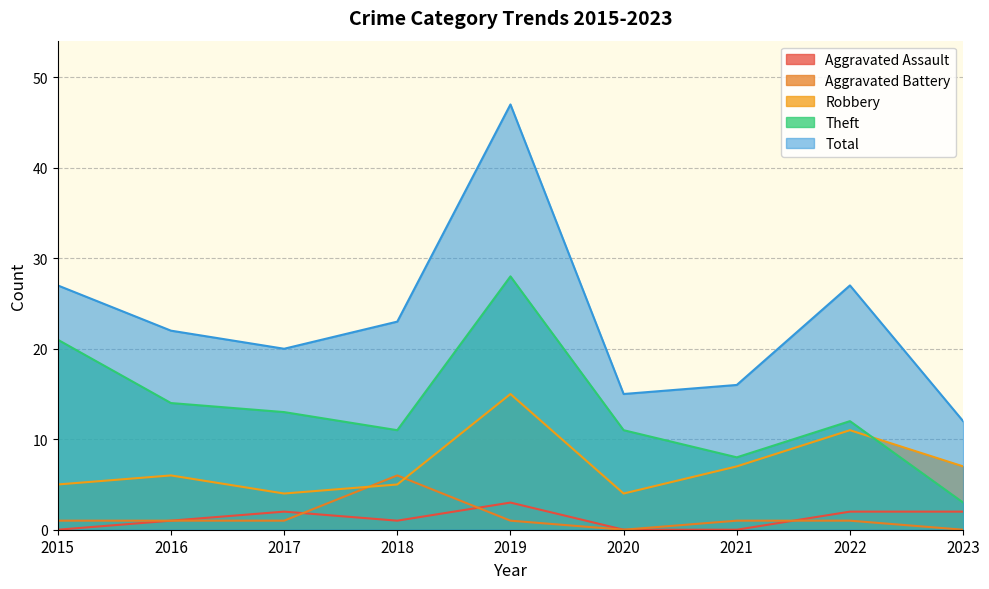

What is the difference between the maximum and minimum values in the Aggravated Battery series?

6